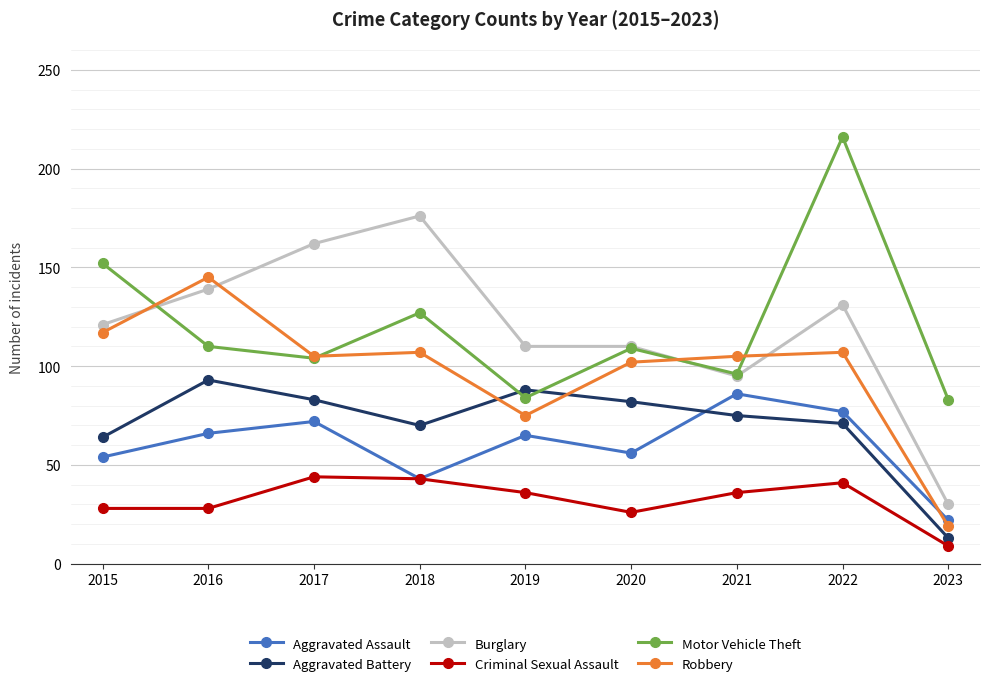

What is the total value across all series at 2016?

581